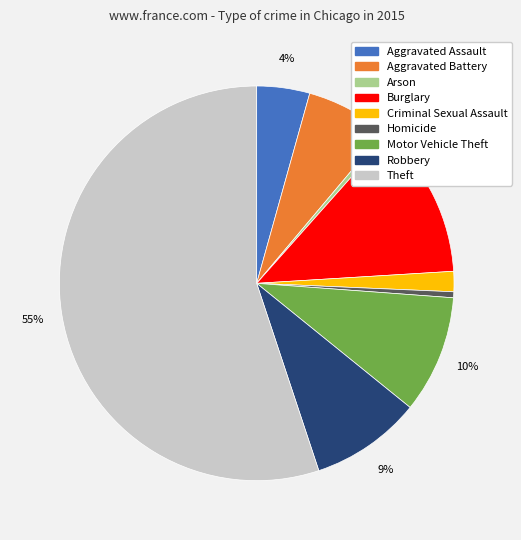

Does Aggravated Battery represent more than half of the total?

No